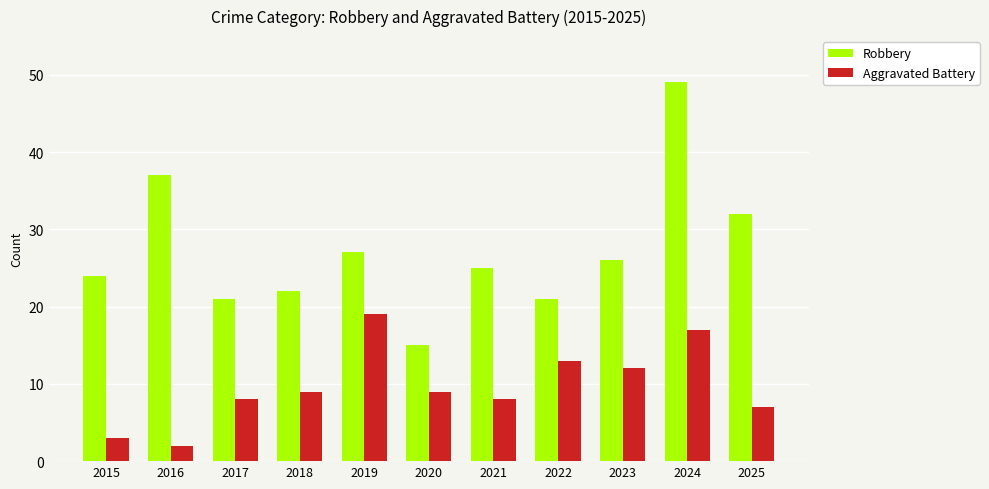

What is the total value across all series at 2025?

39